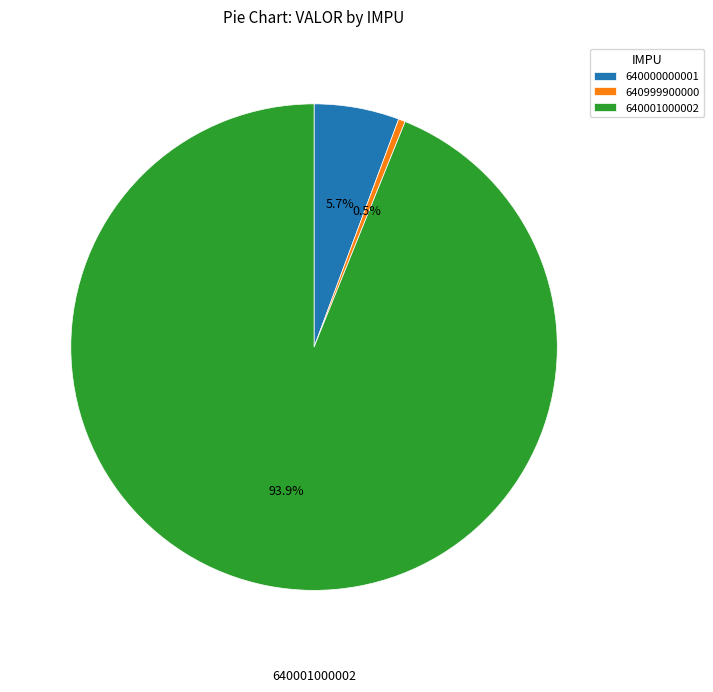

Is there a majority slice in this chart?

Yes